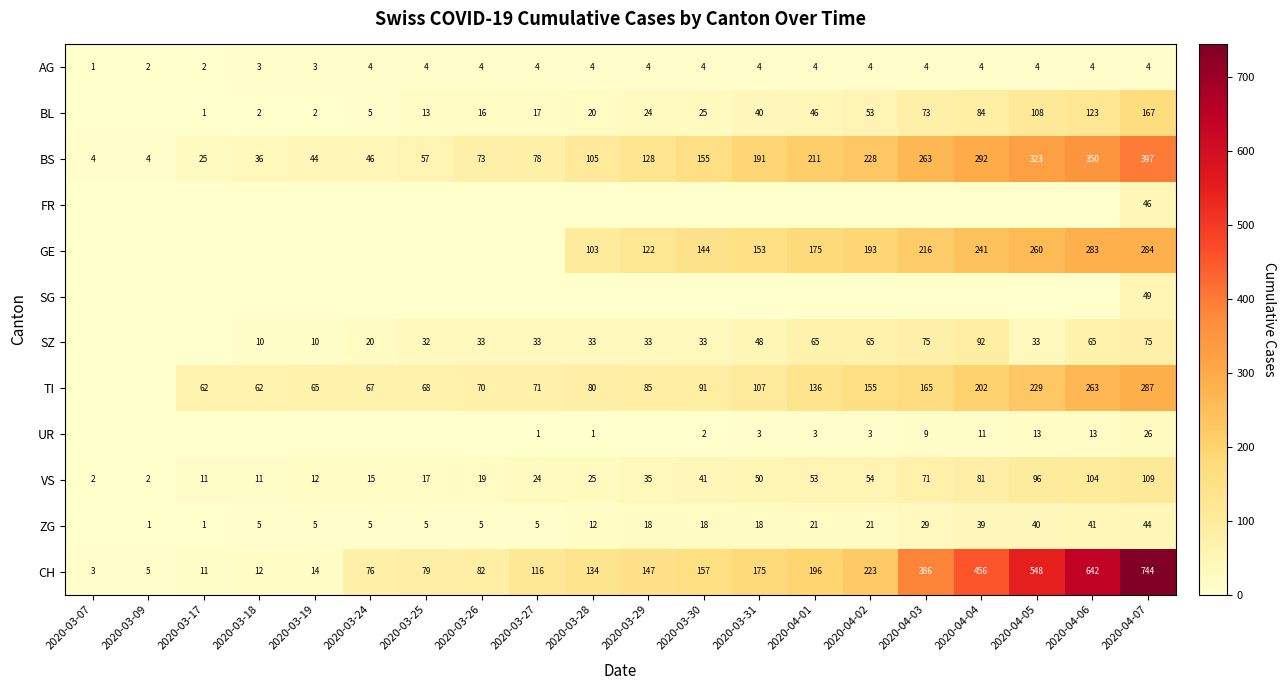

Between 2020-04-07 and 2020-03-29, which is larger?

2020-04-07